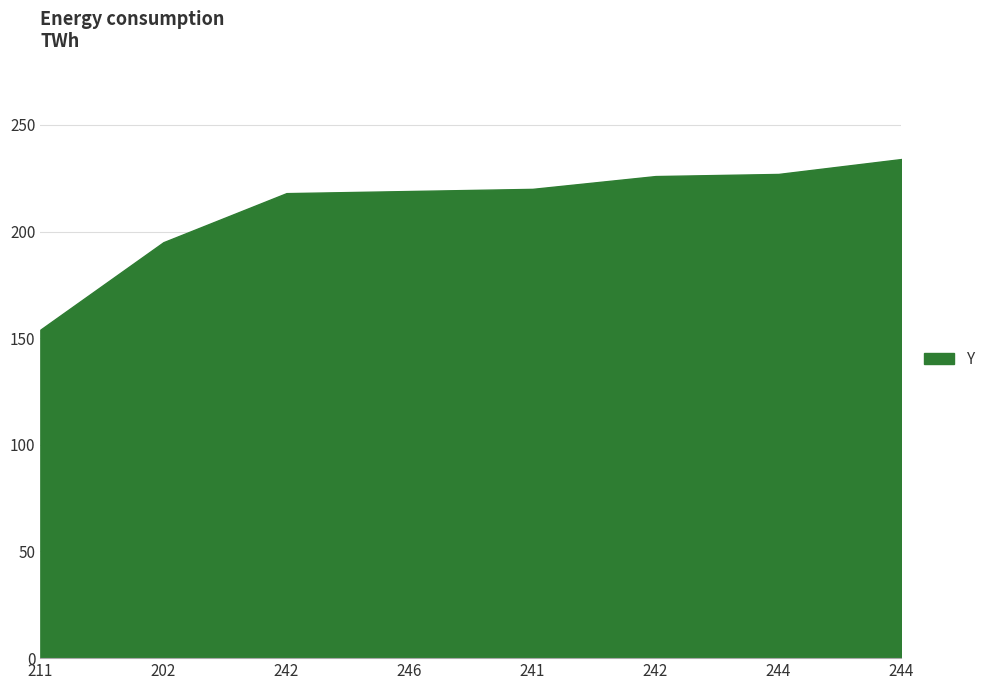

Does the chart display data point markers on the line(s)?

No